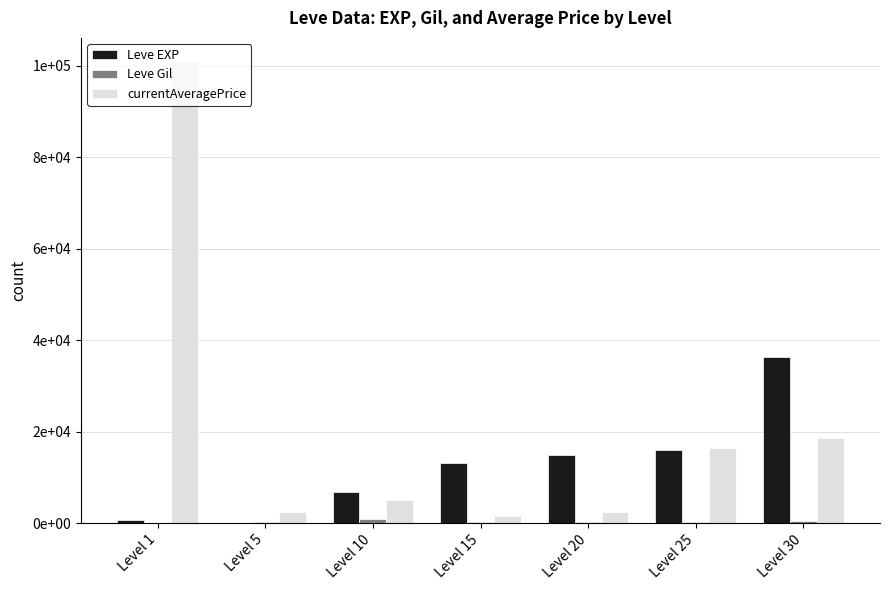

Does the chart contain stacked bars?

No